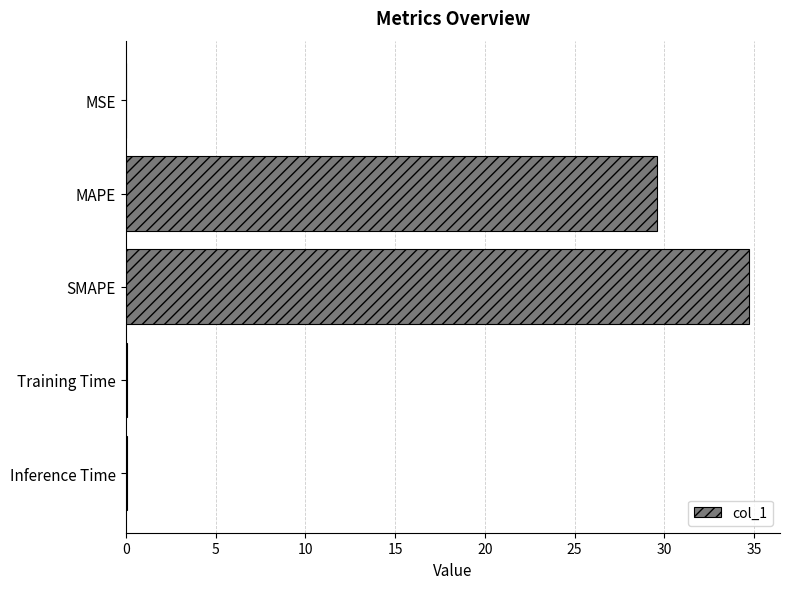

The chart shows a value of 0.0 at MSE. True or false?

True